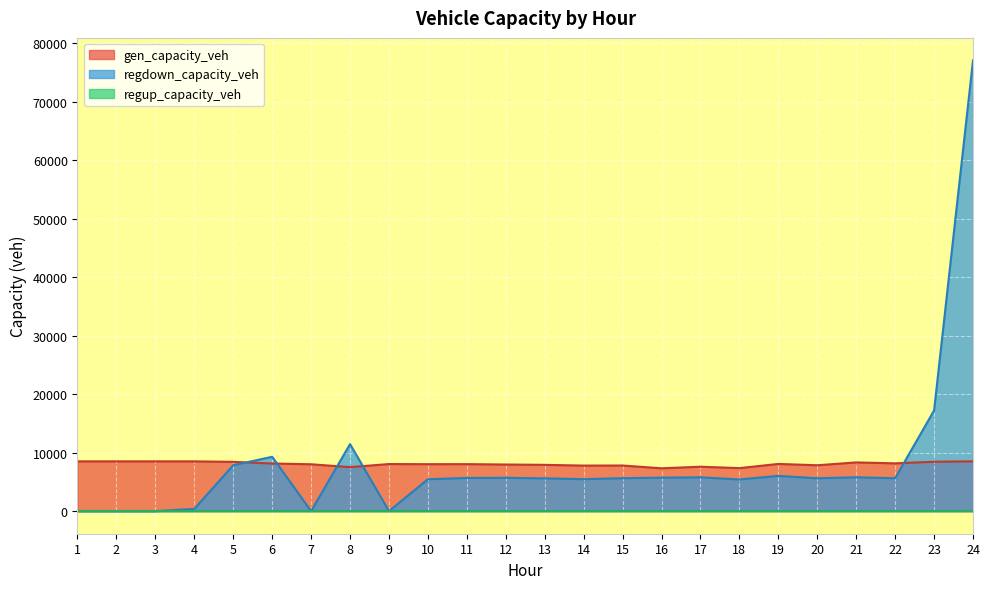

What is the approximate value of gen_capacity_veh at 10?

8031.5